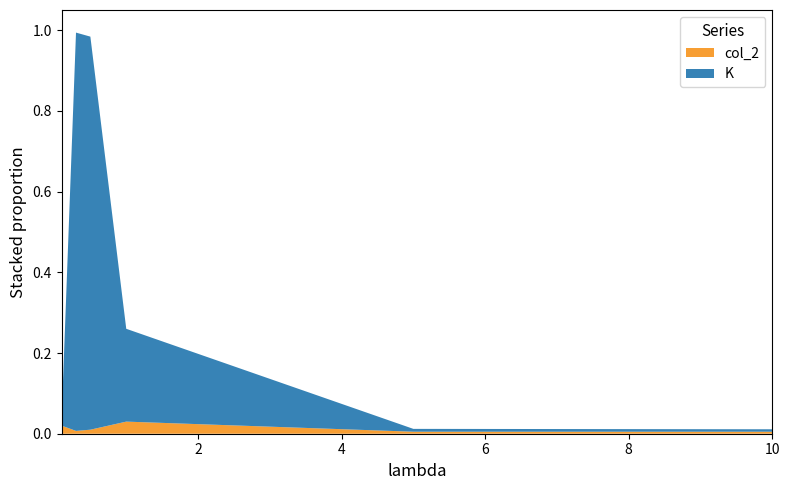

Reading left to right, extract all data points from this chart.

K: 0.0	1.0	1.0	0.2	0.0	0.0
col_2: 0.0	0.0	0.0	0.0	0.0	0.0